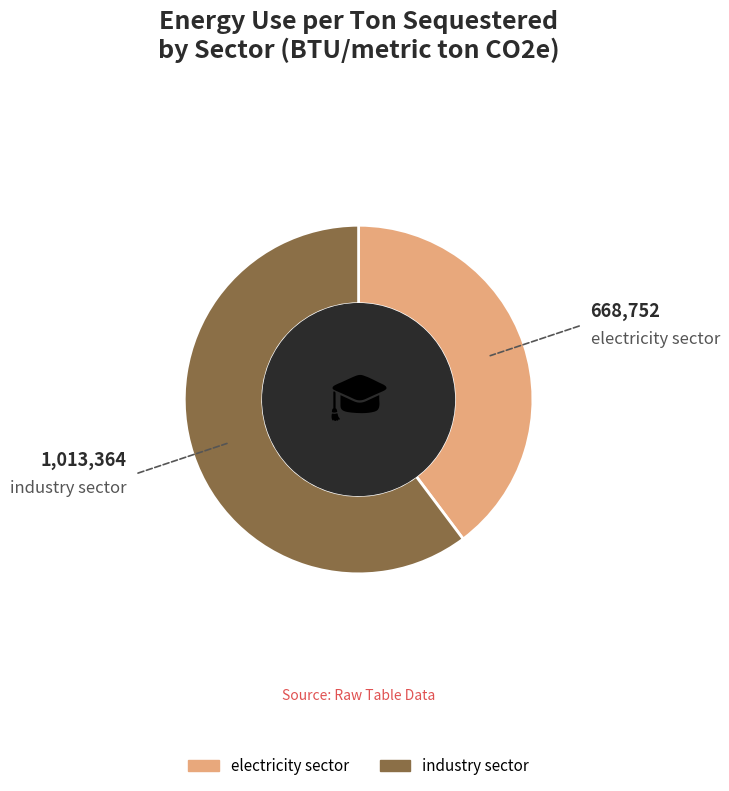

How many segments does this pie chart have?

2